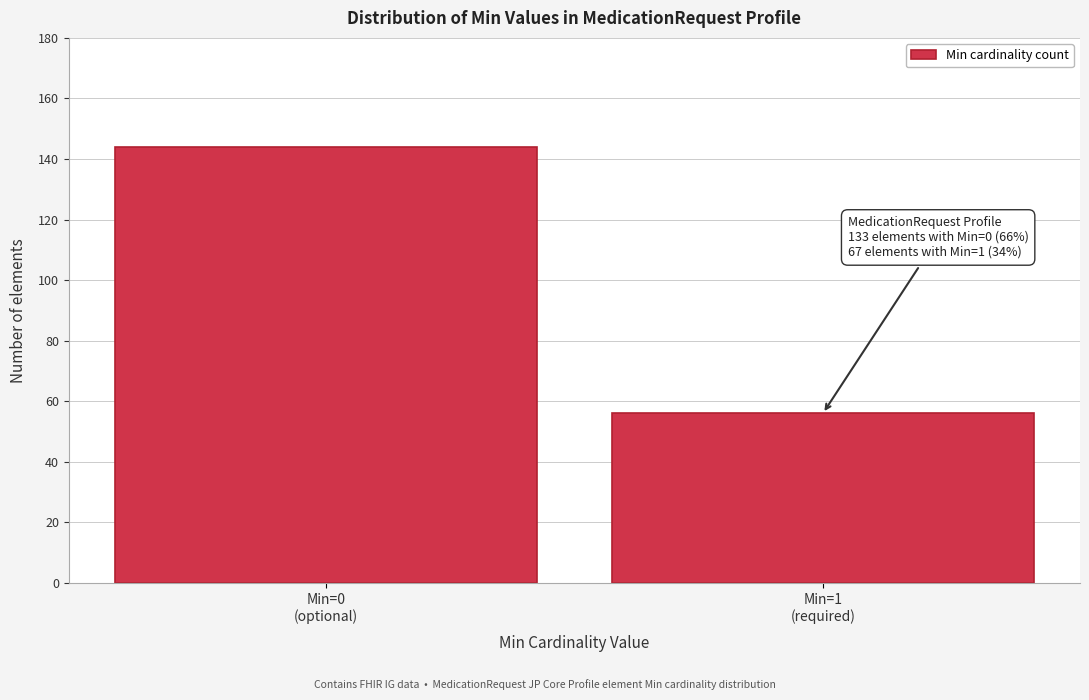

Reading left to right, what are all the values shown in this chart?

144	56